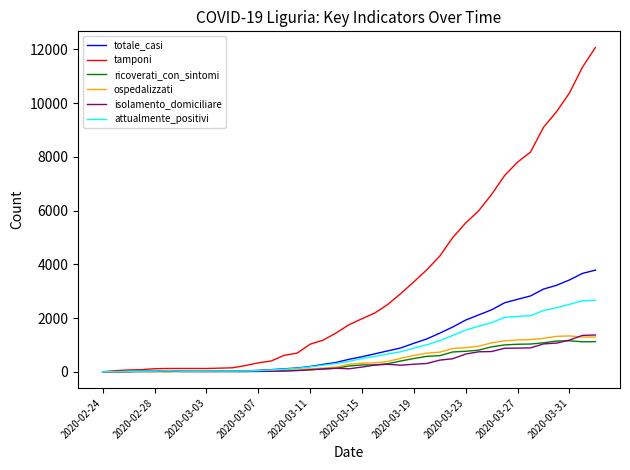

Which series has the largest total across all categories?

tamponi